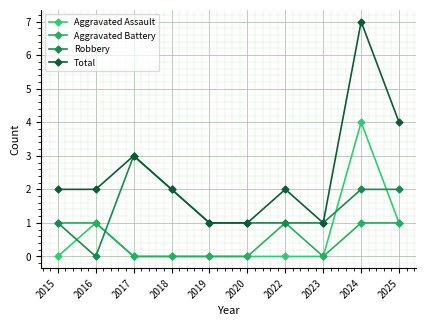

What is the difference between the second highest and minimum values in the Robbery series?

2